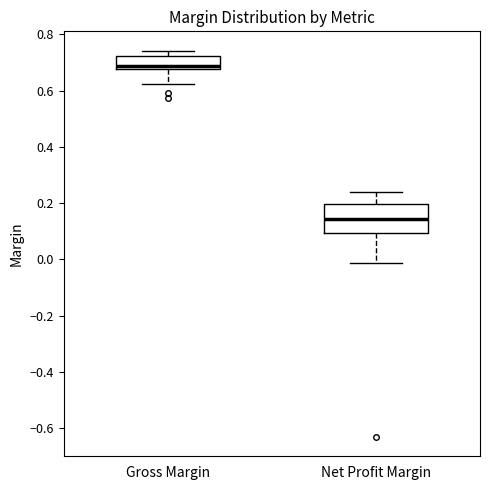

Reading left to right, read every box against the y-axis: the position of its median line, the range the box covers, and the ends of its whiskers. The values are not printed on the chart, so give them approximately, as read against the axis.

Gross Margin: median 0.68 (just above the box's lower edge), box 0.68 to 0.72, whiskers 0.62 to 0.74
Net Profit Margin: median 0.14, box 0.10 to 0.20, whiskers -0.02 to 0.24